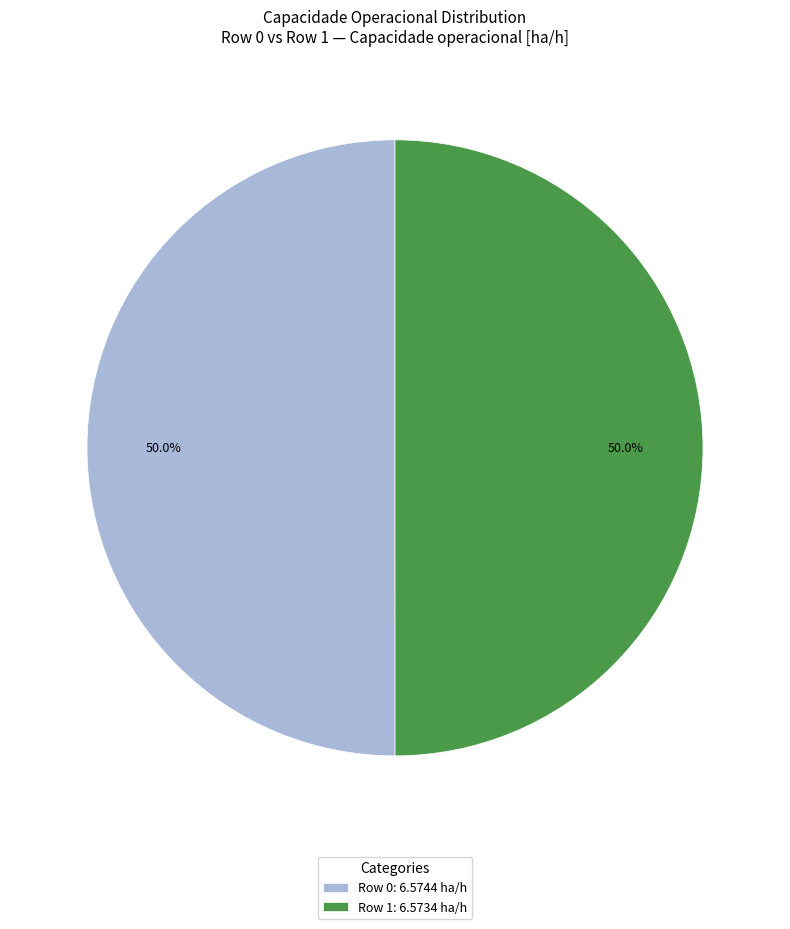

What portion of the pie excludes Row 0?

50.0%